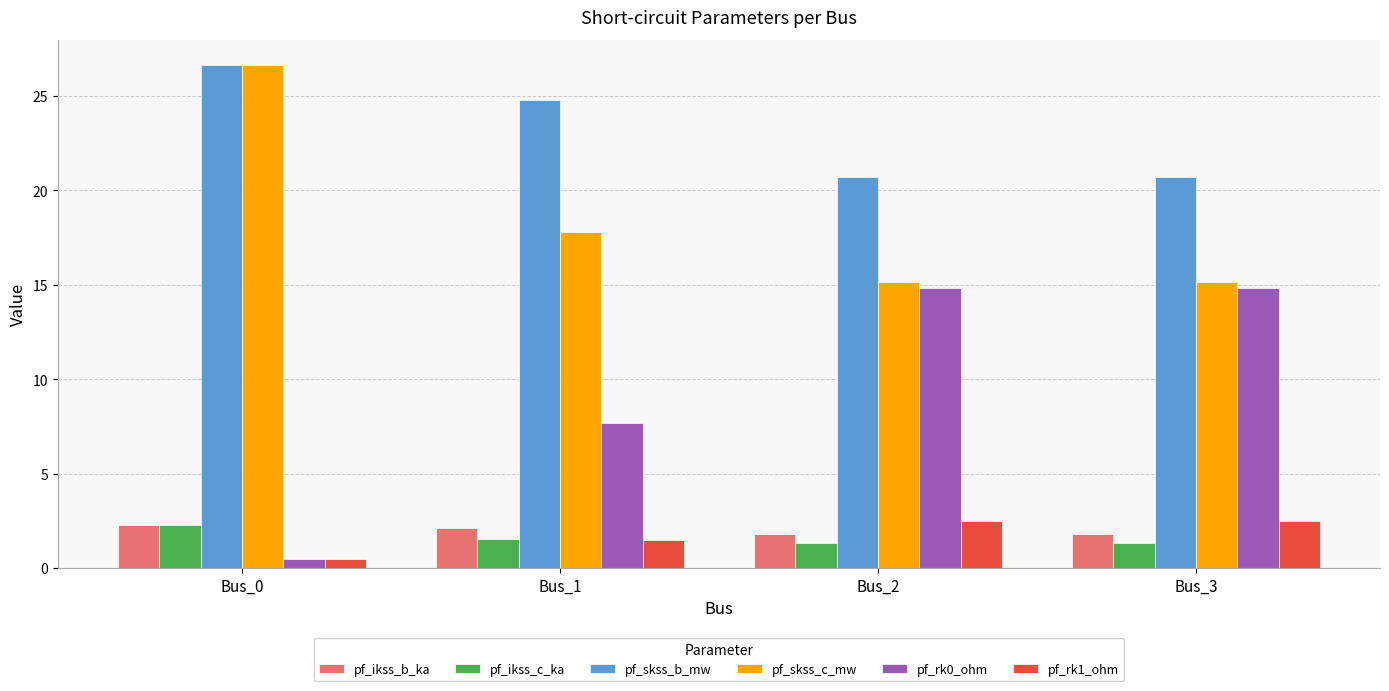

At which label does pf_ikss_b_ka first exceed 2?

Bus_0